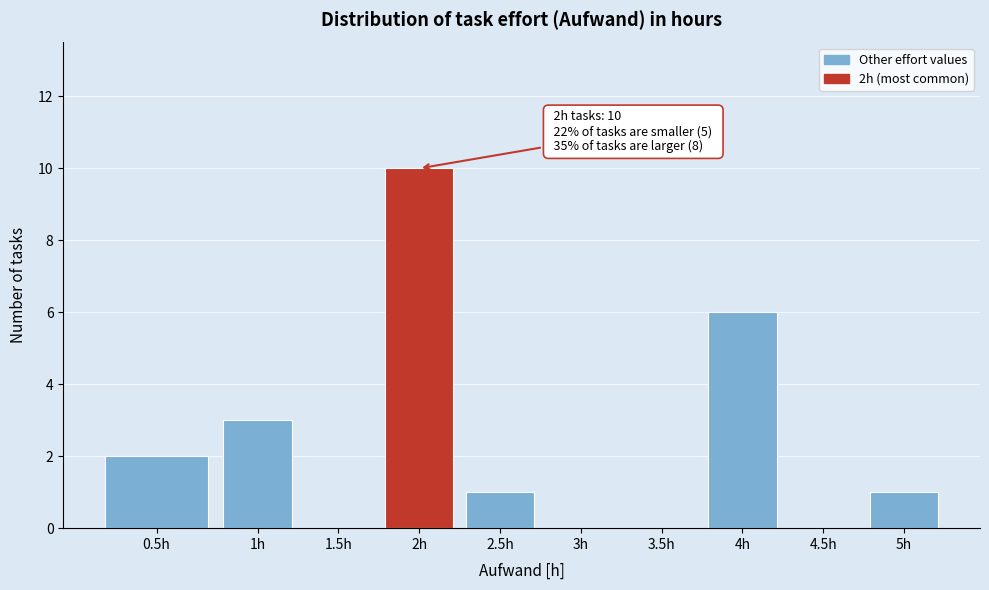

Reading right to left, what are all the values shown in this chart?

5h=1	4.5h=0	4h=6	3.5h=0	3h=0	2.5h=1	2h=10	1.5h=0	1h=3	0.5h=2